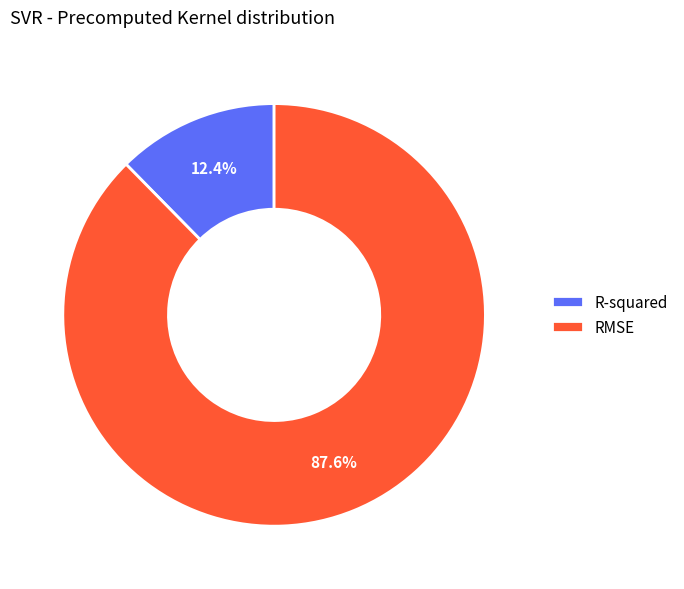

Rank the categories by value from lowest to highest.

R-squared, RMSE